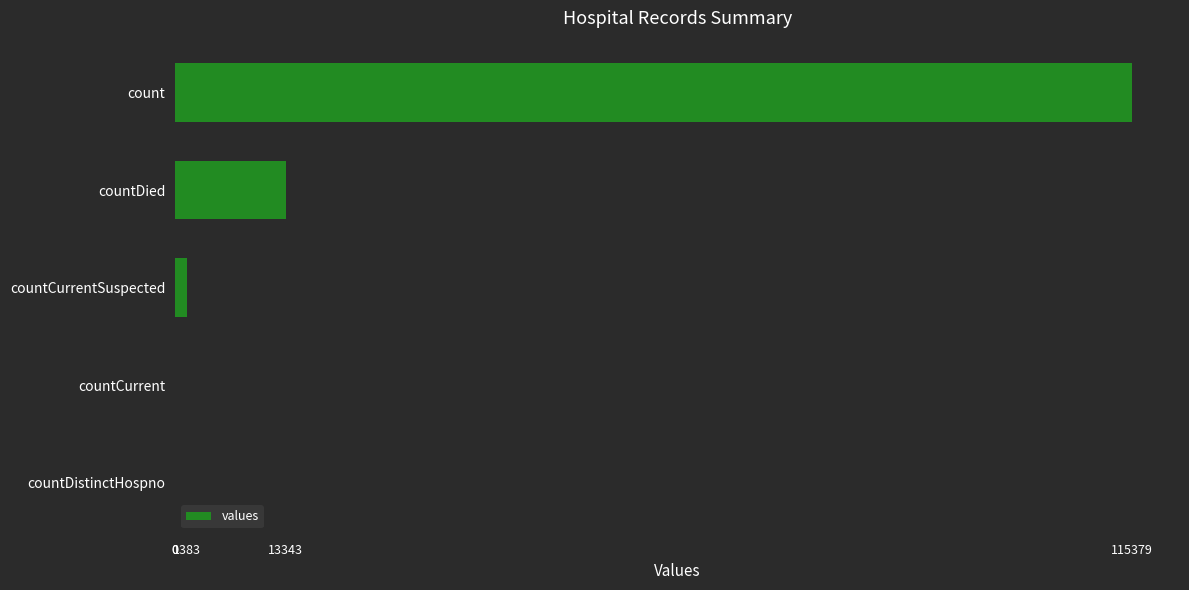

Reading bottom to top, what are all the values shown in this chart?

countDistinctHospno=0	countCurrent=0	countCurrentSuspected=1383	countDied=13343	count=115379